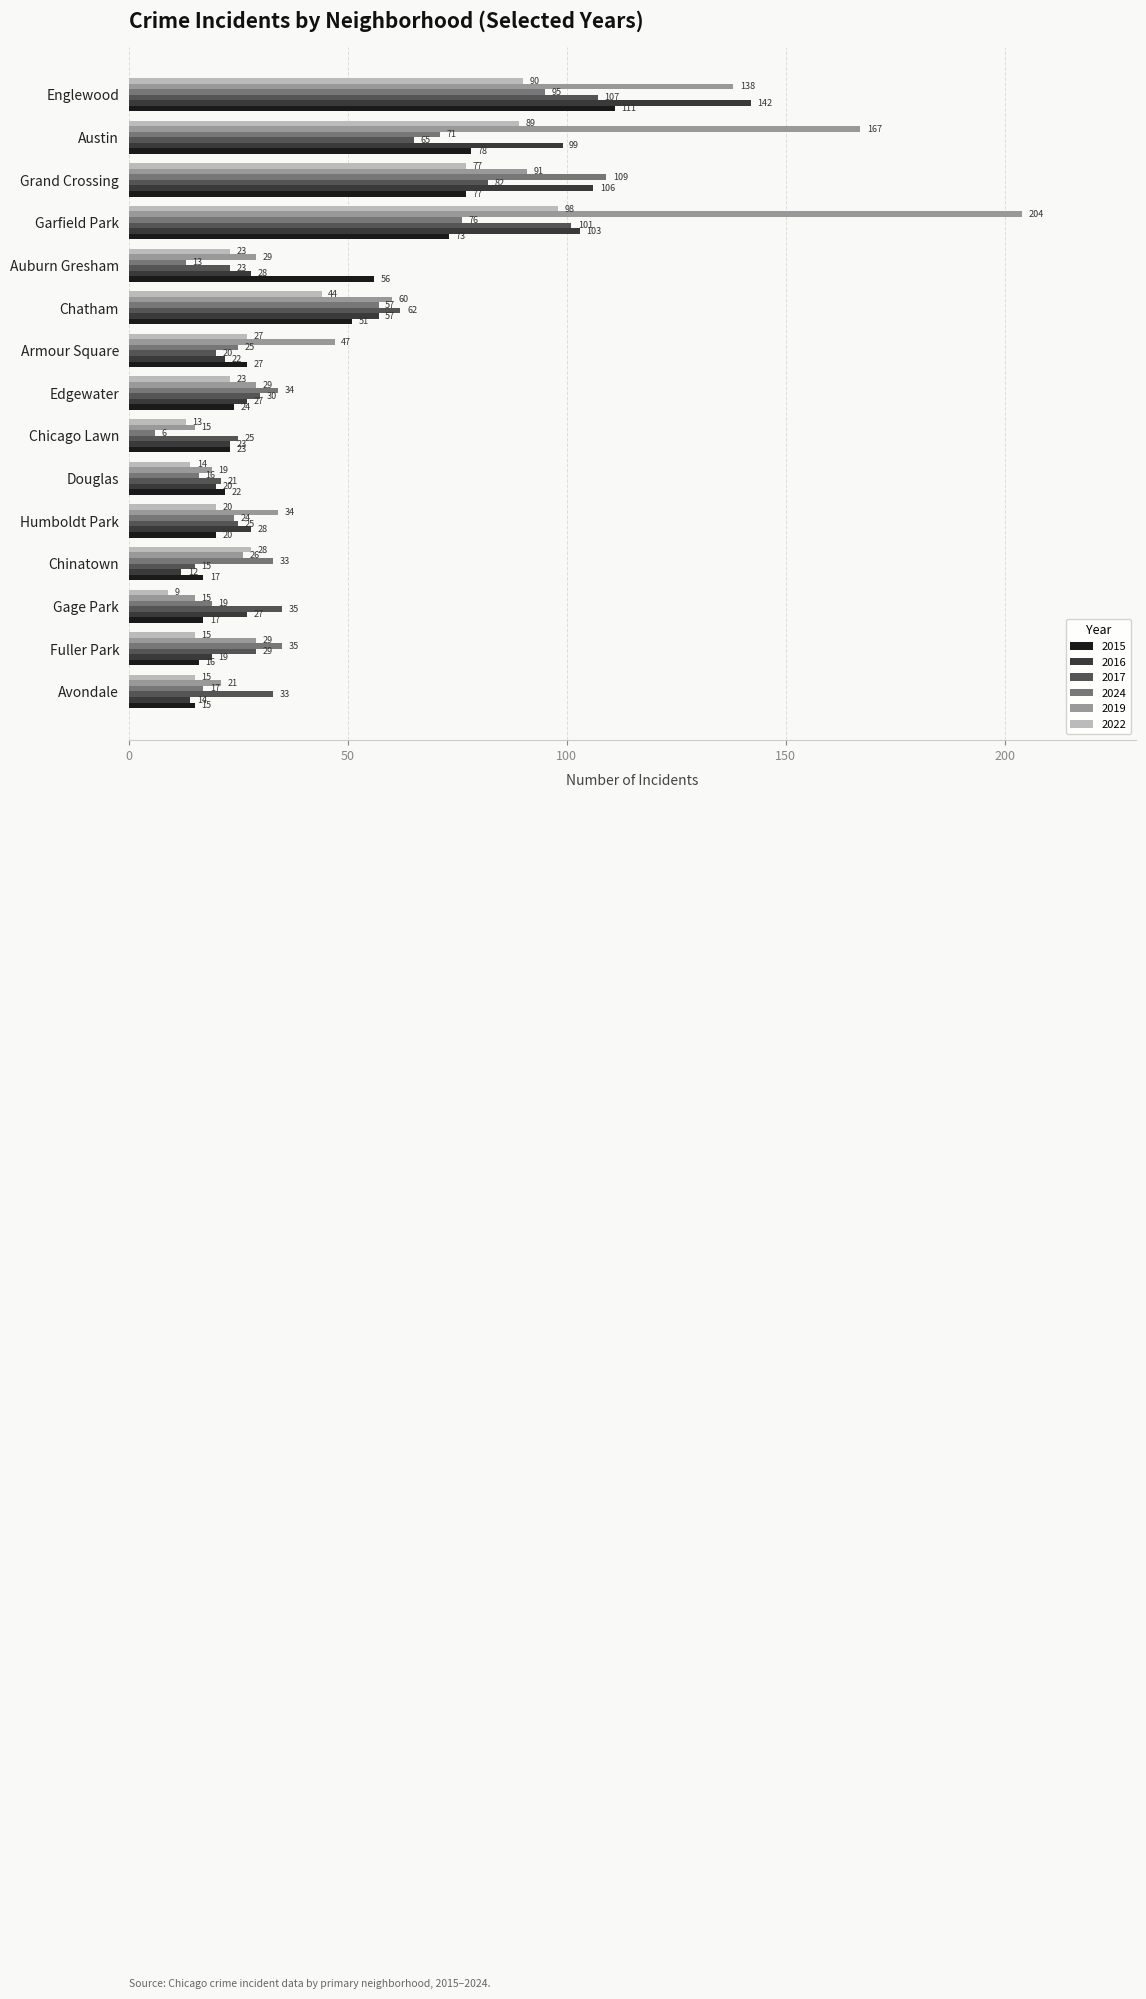

What is the lowest value of the 2022 series?

9